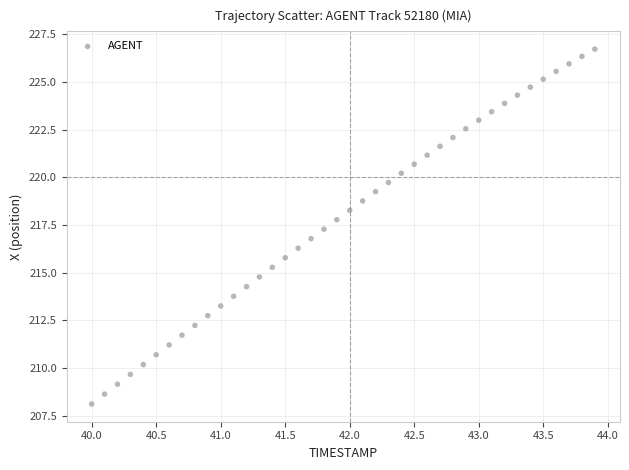

What is the range of Y values (max minus min)?

18.6